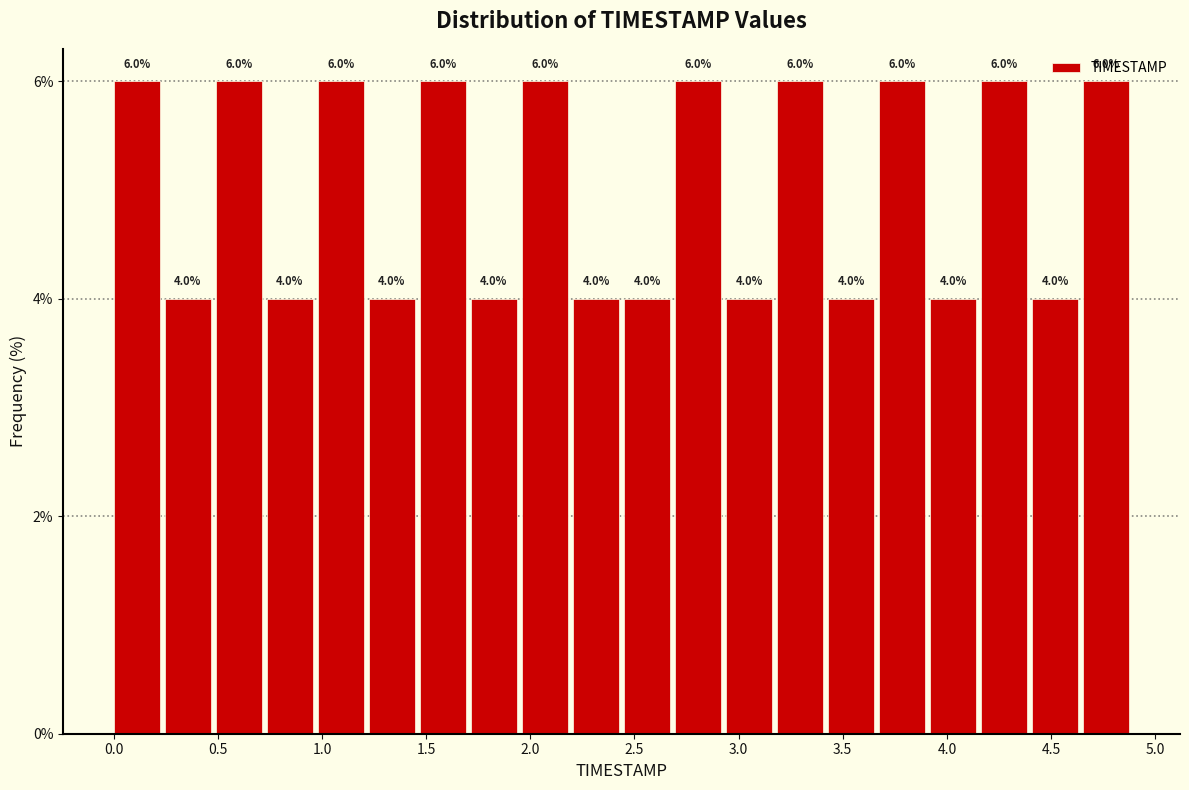

How tall is the bar that spans 0.735 to 0.980 on the x-axis? The bar edges are not printed on the chart, so give them approximately, as read against the axis.

4.0